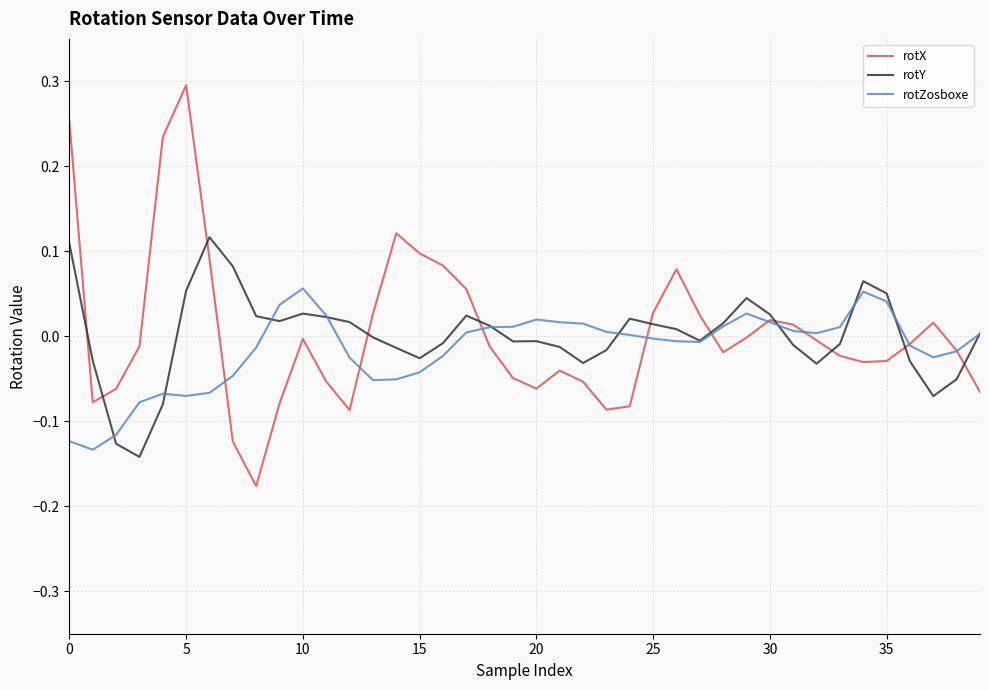

Is this an area chart (filled region under the line)?

No